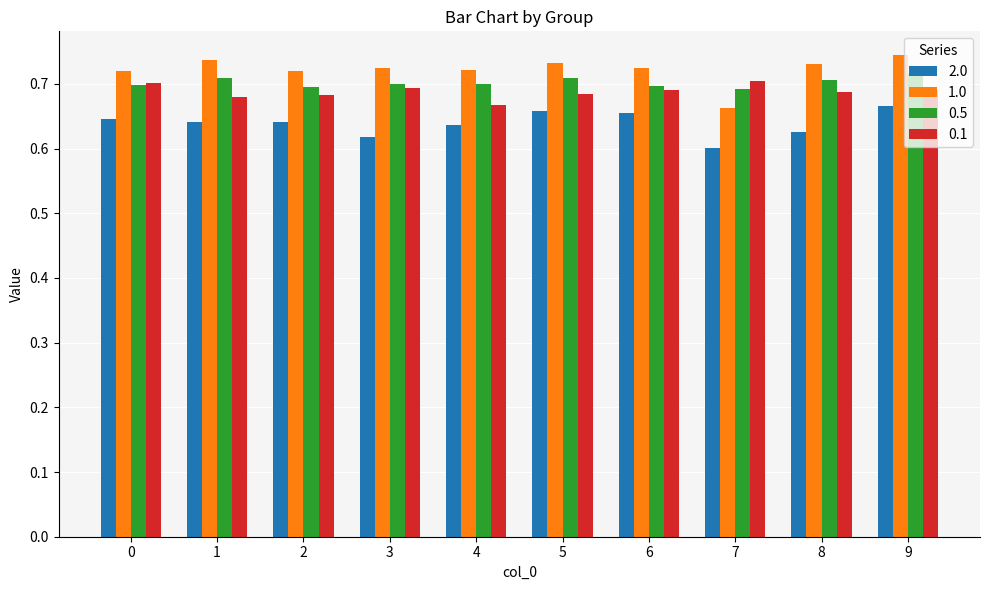

What is the sum of all 0.5 values?

7.0